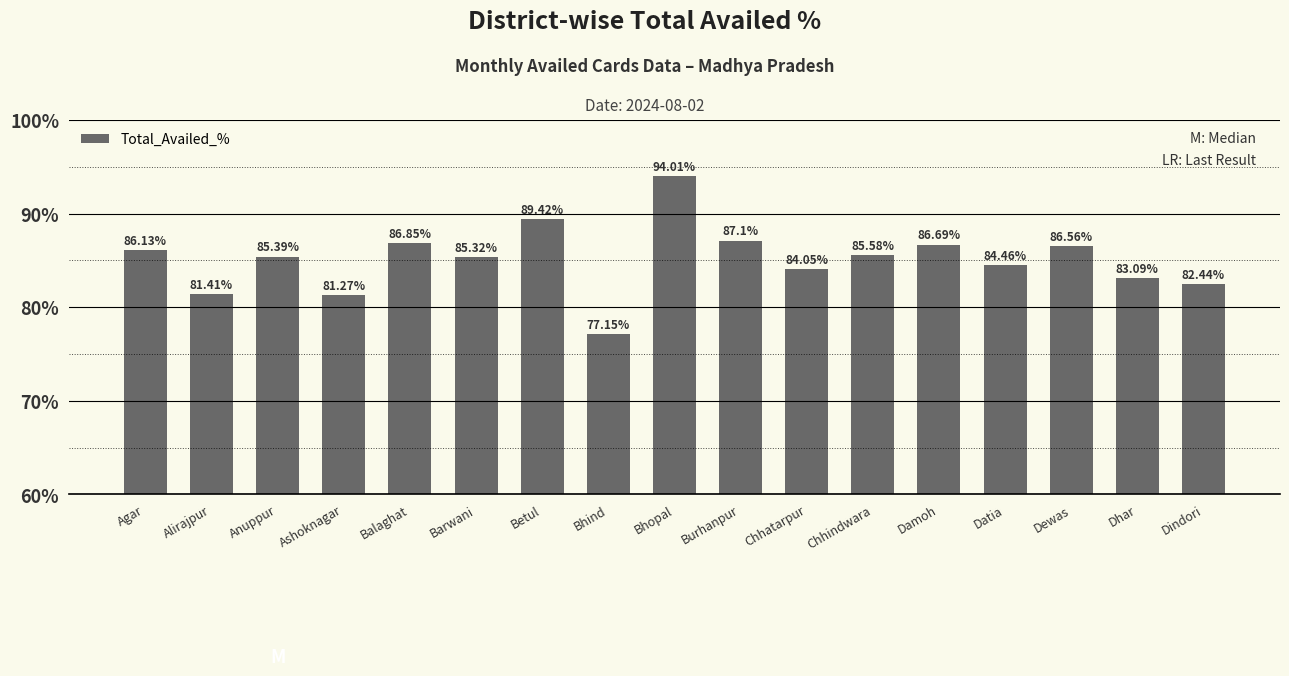

How many series are shown in this chart?

1